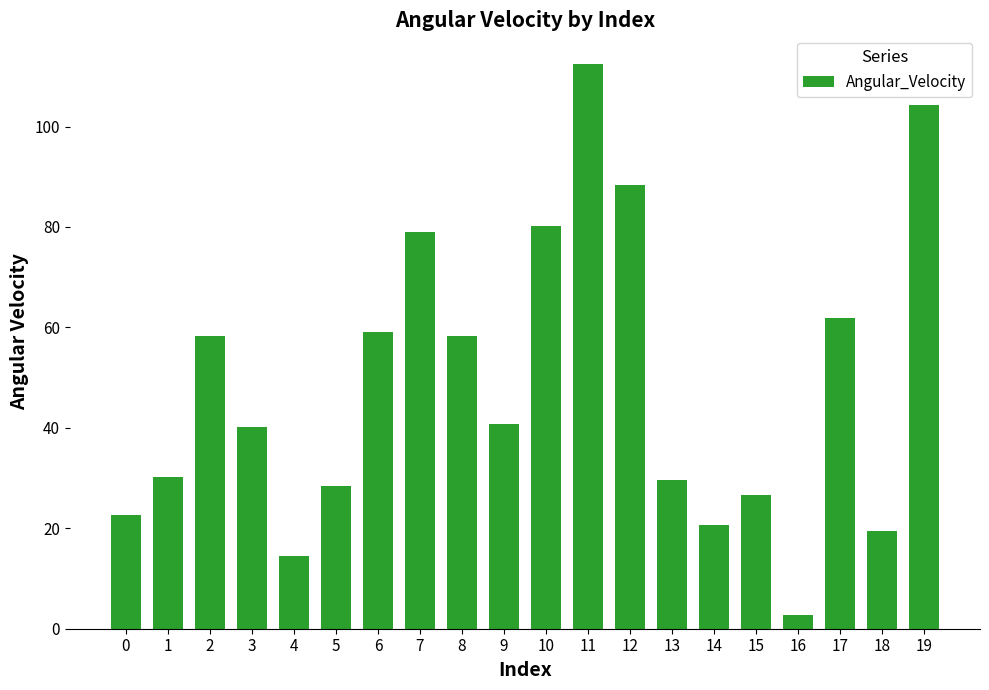

Which category has the highest value across all series?

11